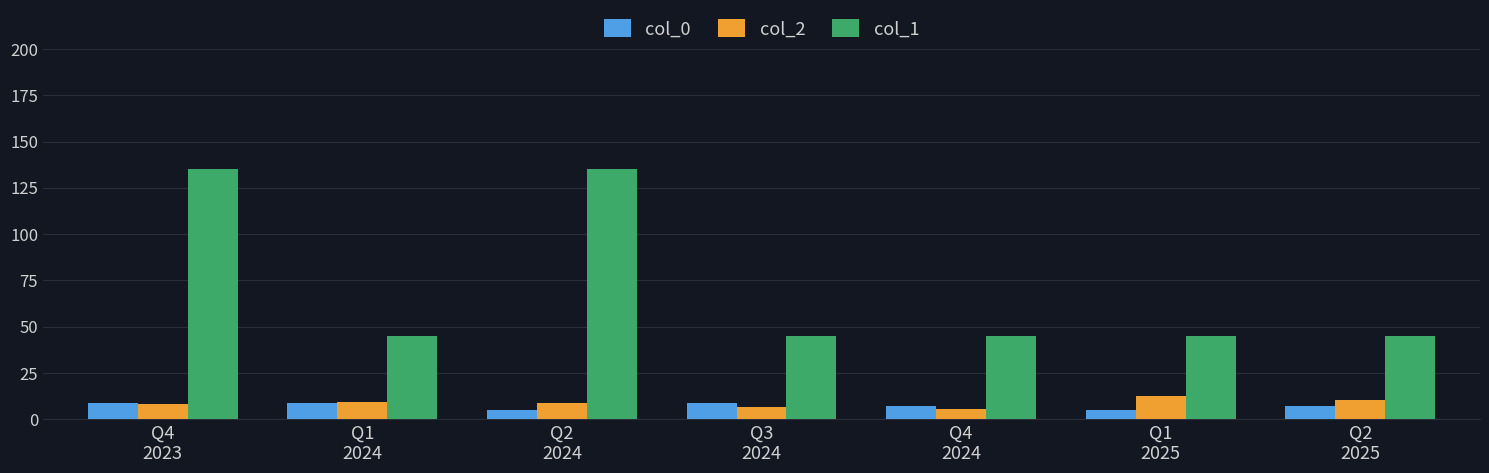

Which series has the largest range (max minus min)?

col_1